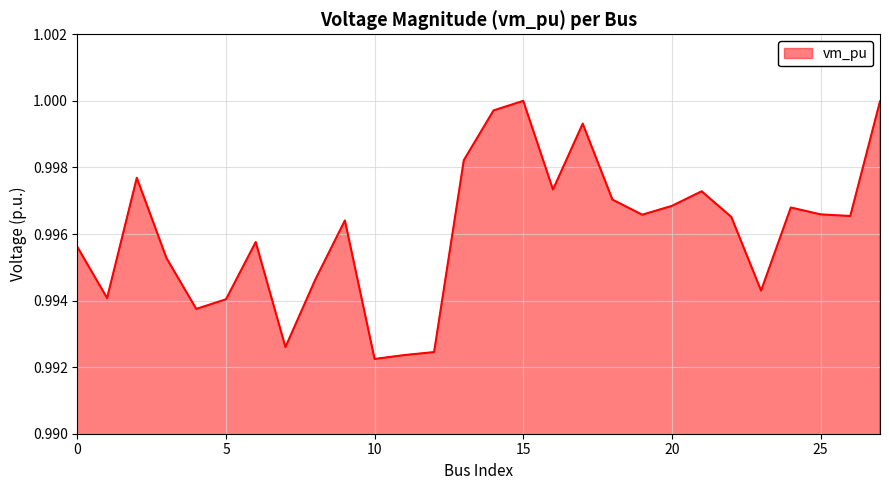

What is the smallest value displayed?

1.0